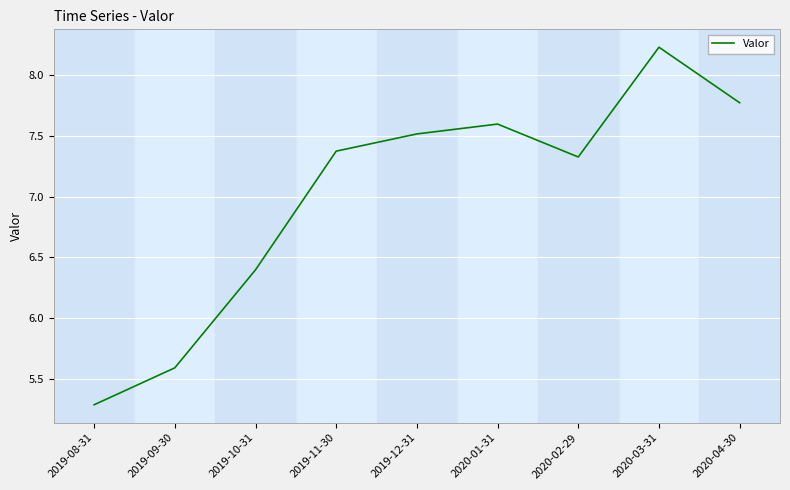

What is the difference between the values at 2019-09-30 and 2019-11-30?

1.8